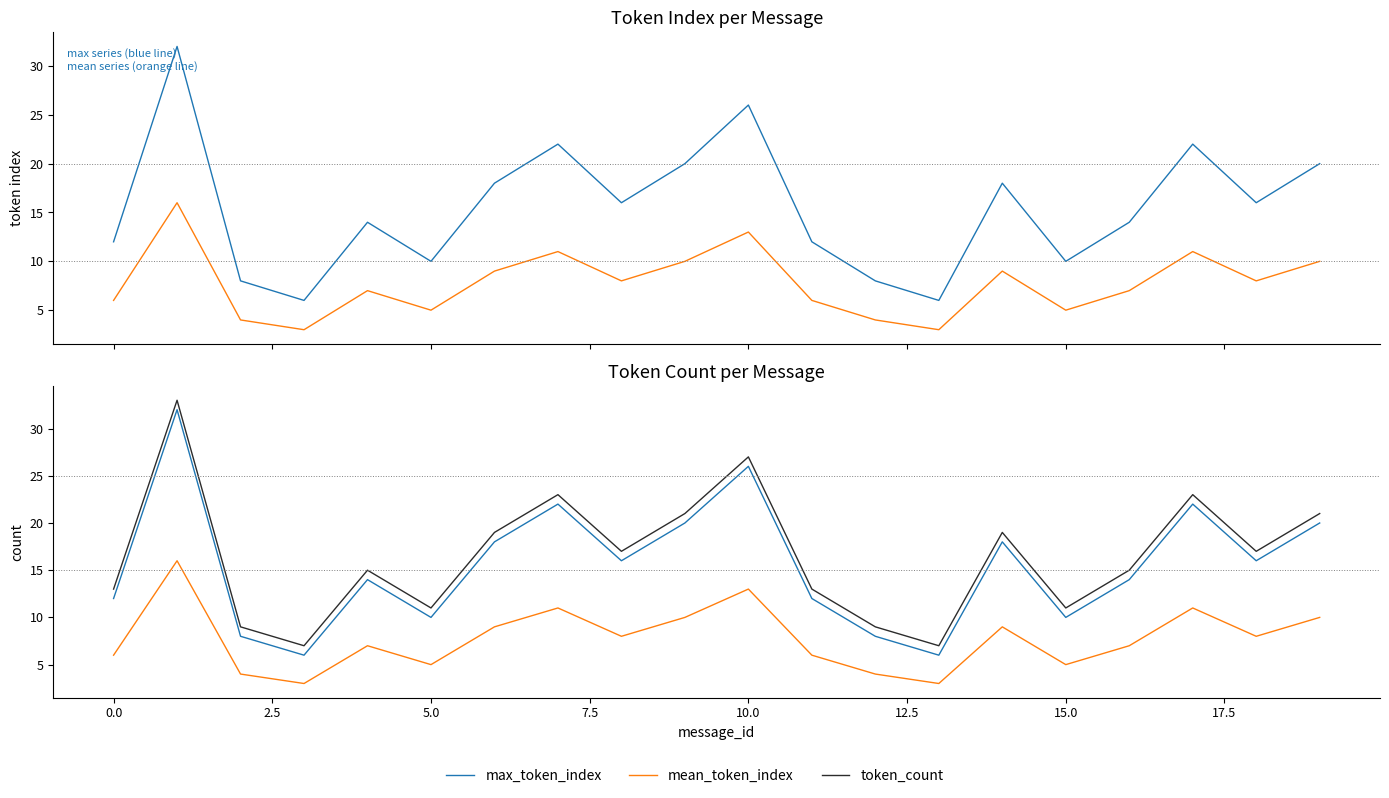

True or false: max_token_index and token_count intersect in this chart.

False